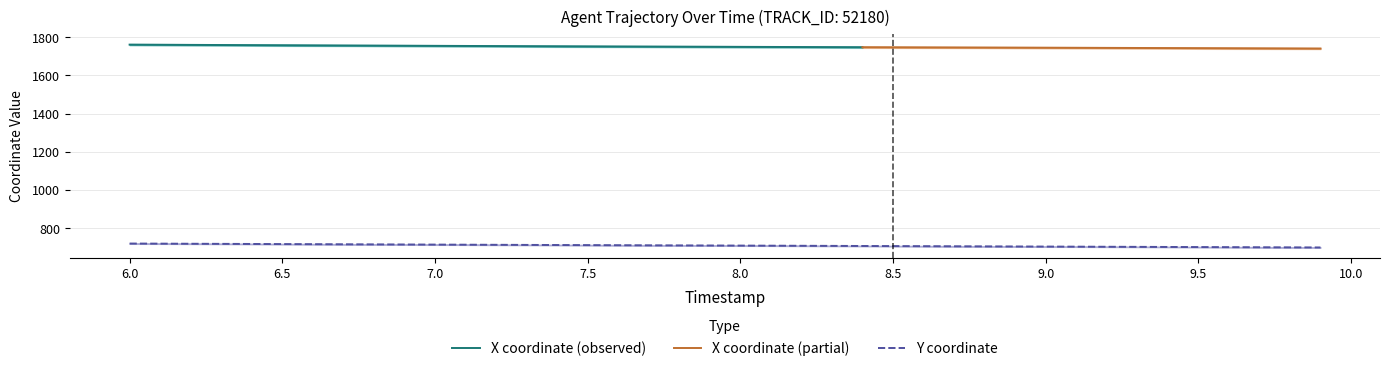

What is the maximum value for Y coordinate?

718.3